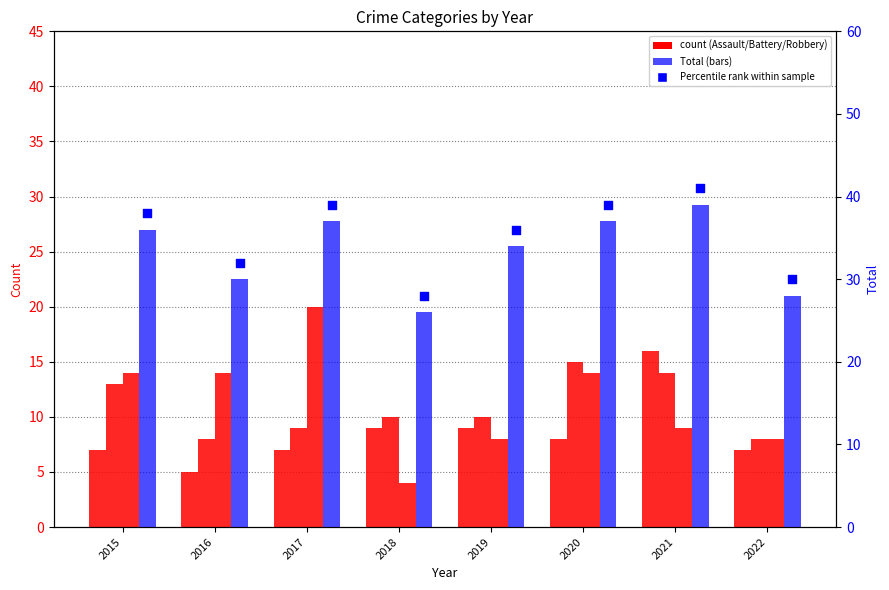

At which category is the sum across all series the highest?

2021